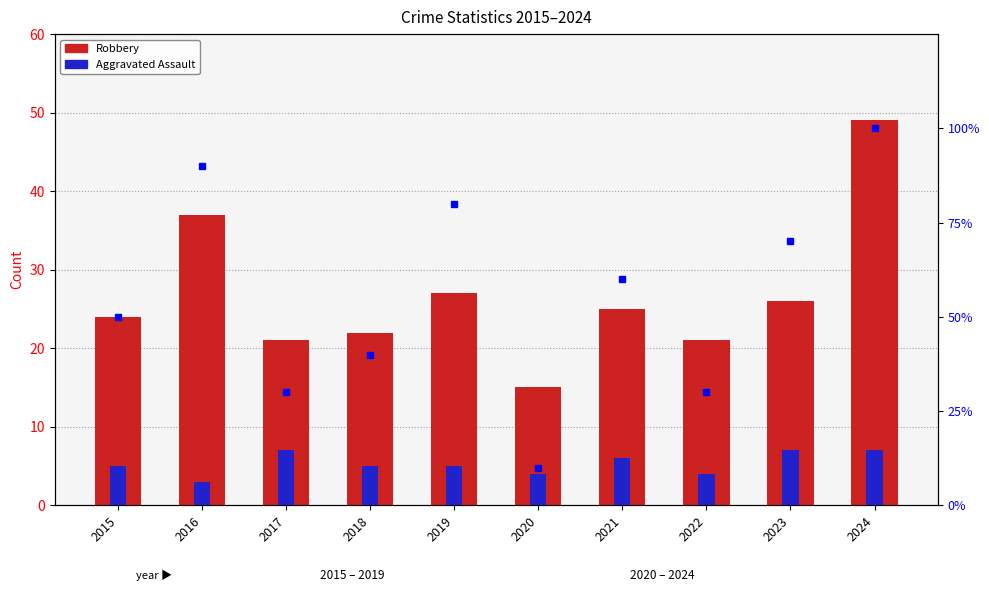

Rank the series by their maximum value, from highest to lowest.

Percentile rank, Robbery, Aggravated Assault